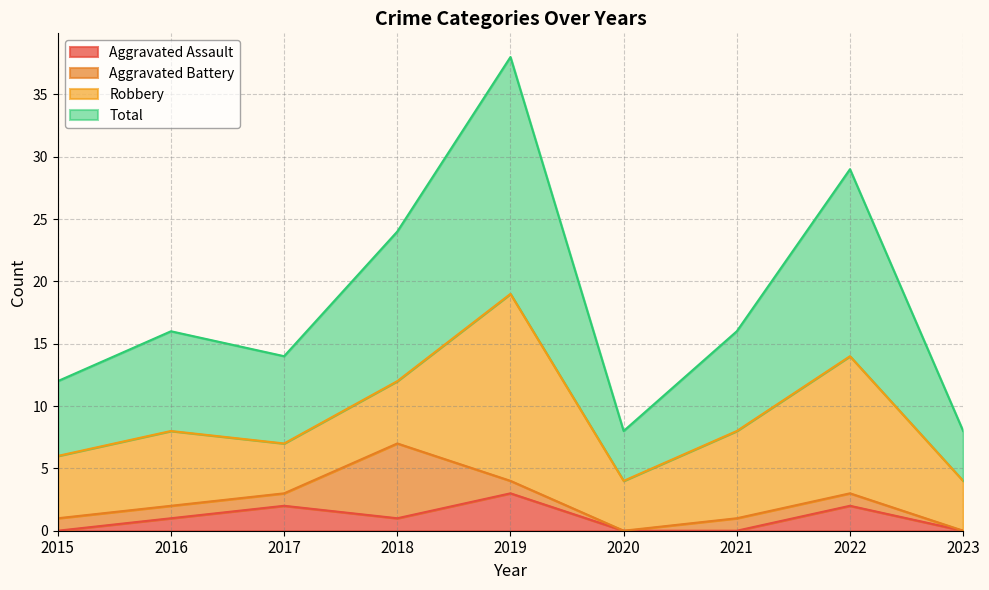

True or false: Total has more than 1 interior local peaks.

True